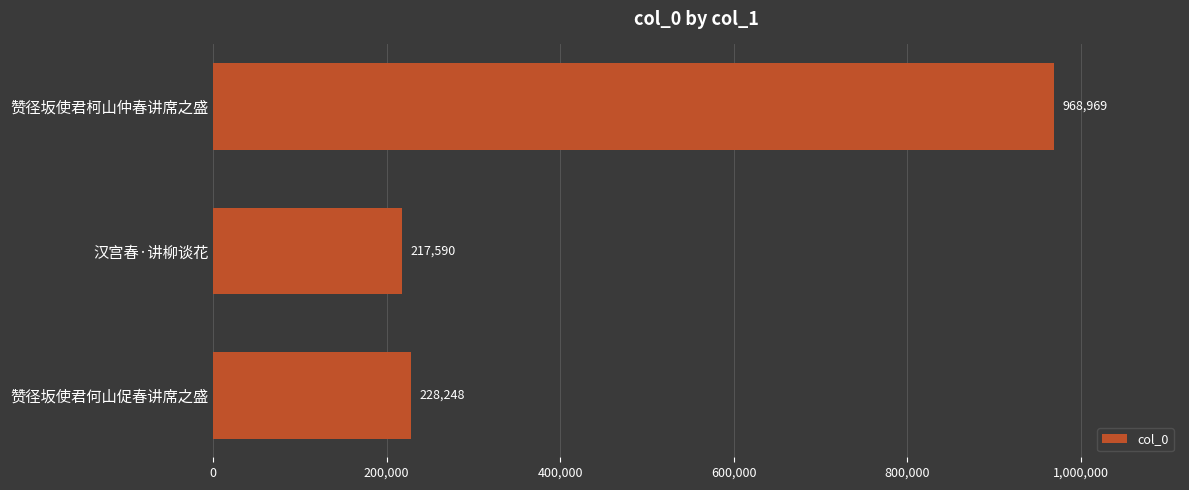

Rank the categories by value from highest to lowest.

赞径坂使君柯山仲春讲席之盛, 赞径坂使君何山促春讲席之盛, 汉宫春·讲柳谈花